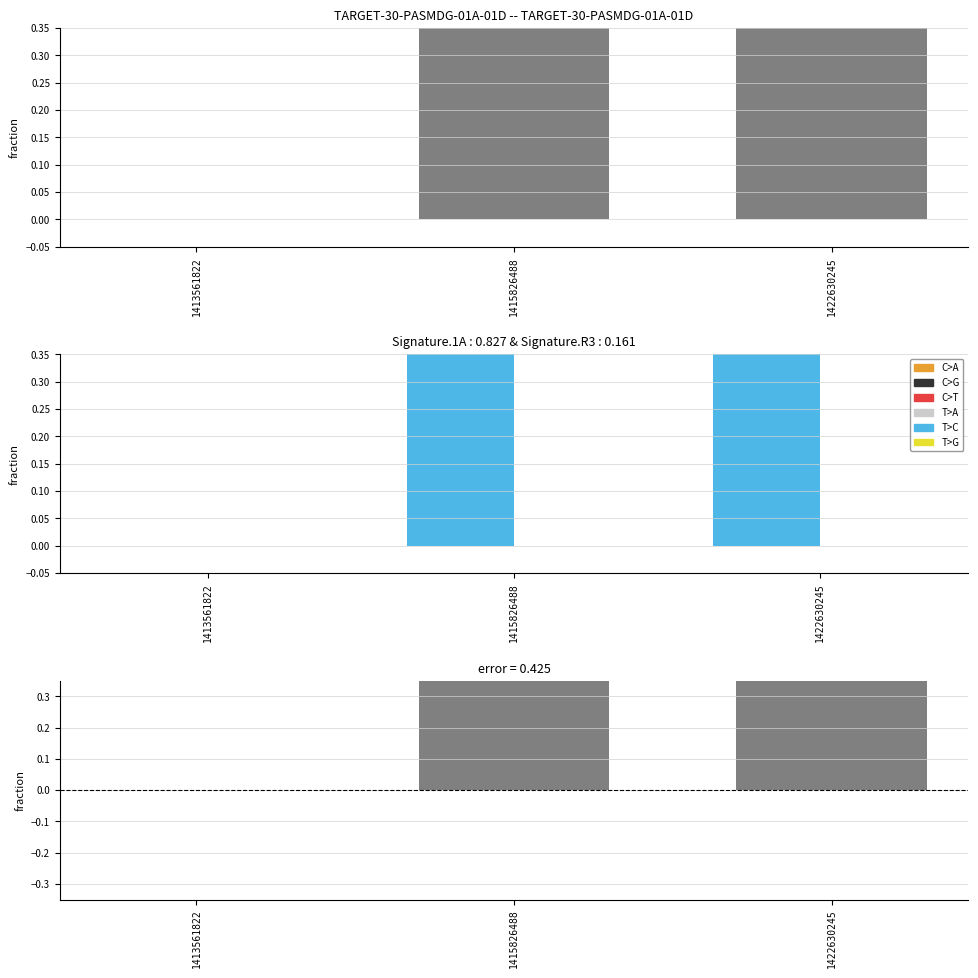

Which has a higher value, 1413561822 or 1422630245?

1422630245